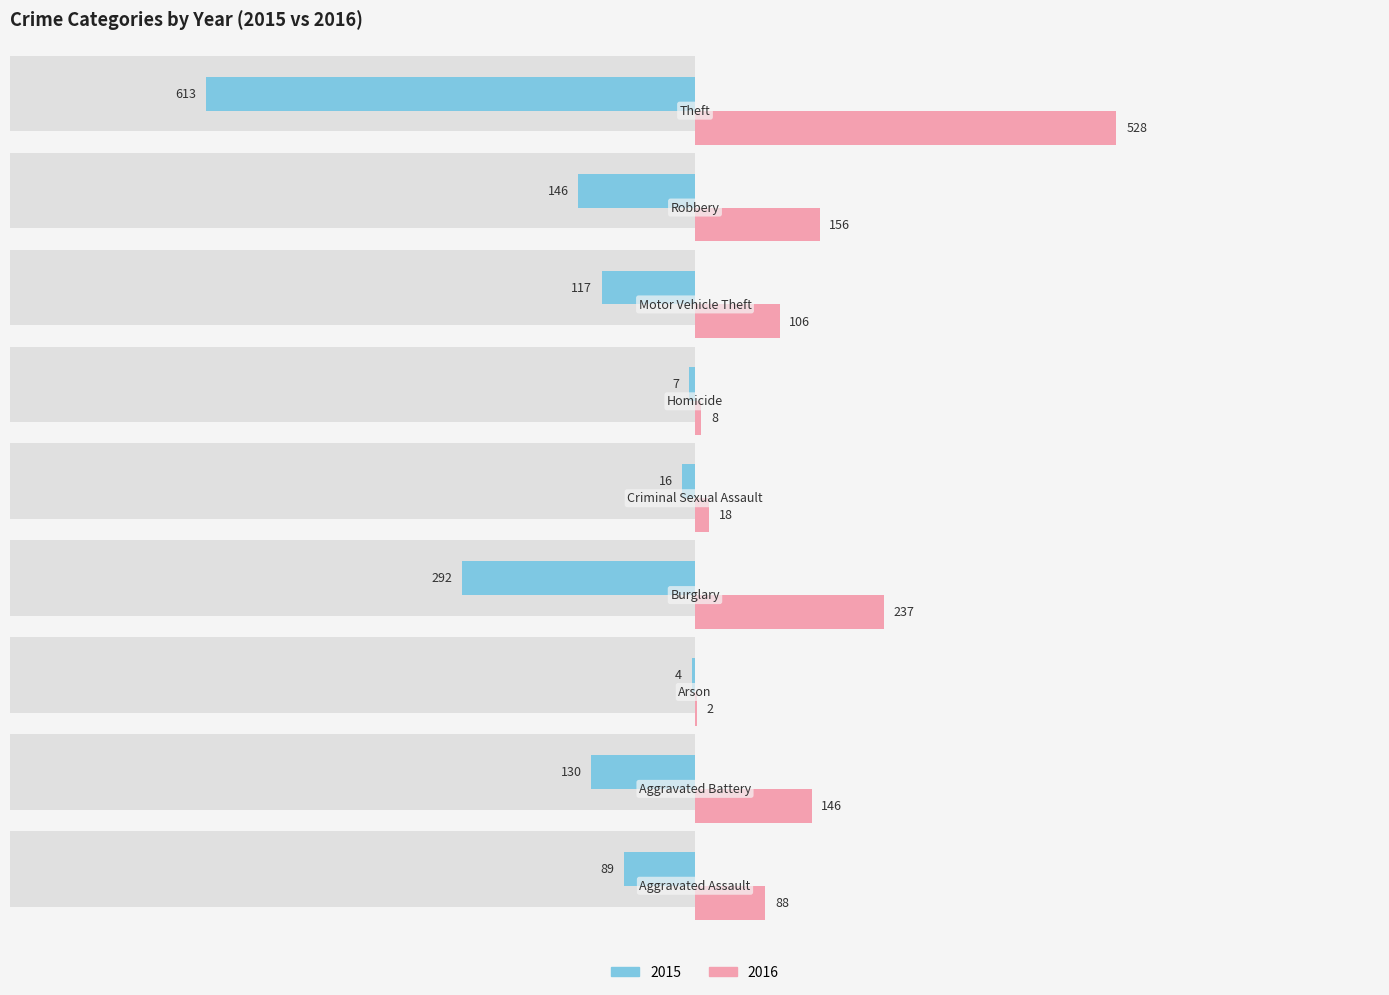

Between Criminal Sexual Assault and Homicide, which series saw the biggest shift?

2016